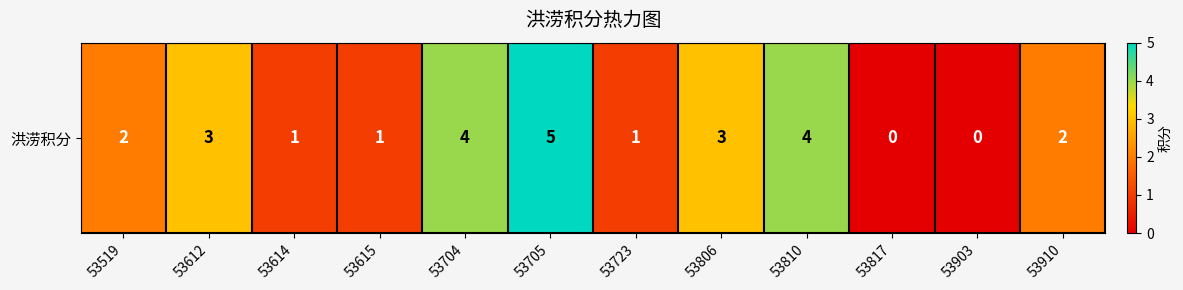

What is the sum of the values at 53614 and 53615?

2